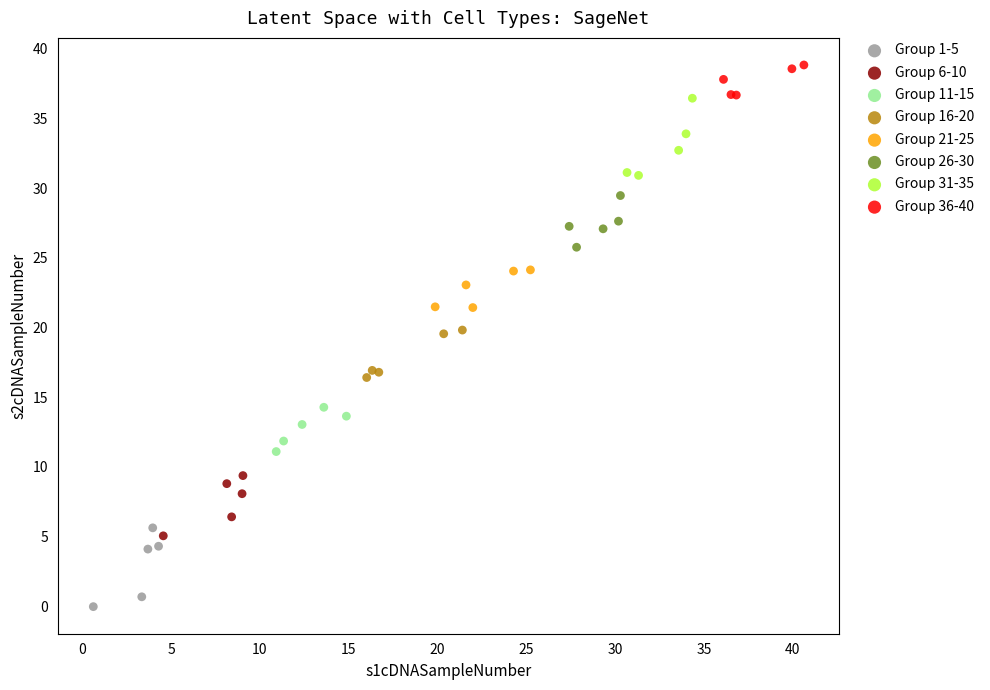

Which series contains the highest Y value?

Group 36-40